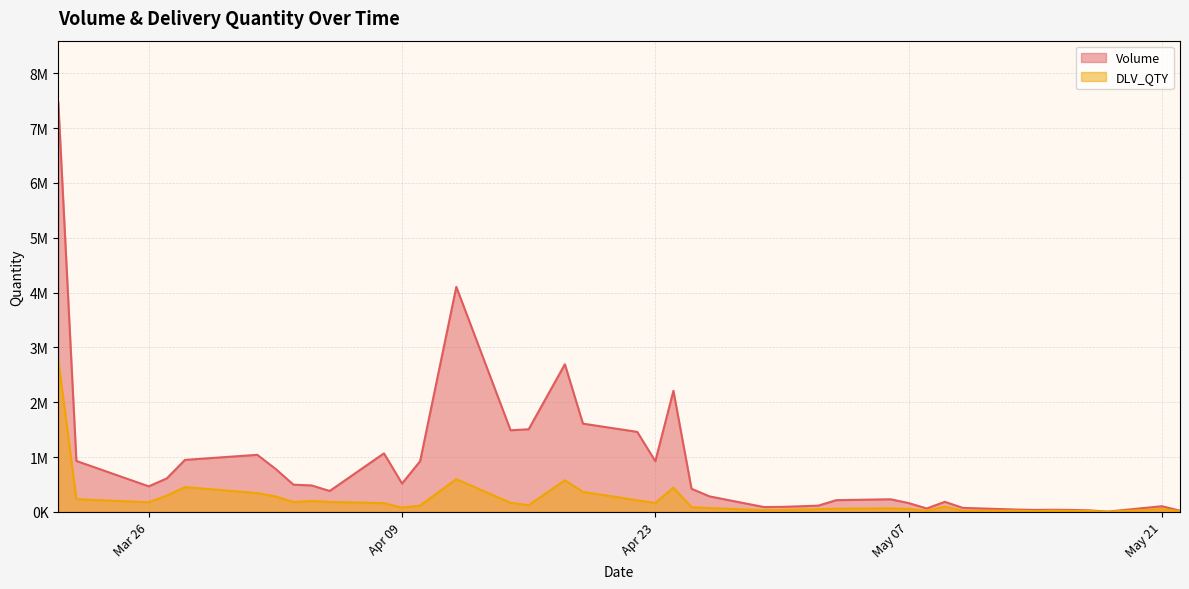

Does the chart display data point markers on the line(s)?

No